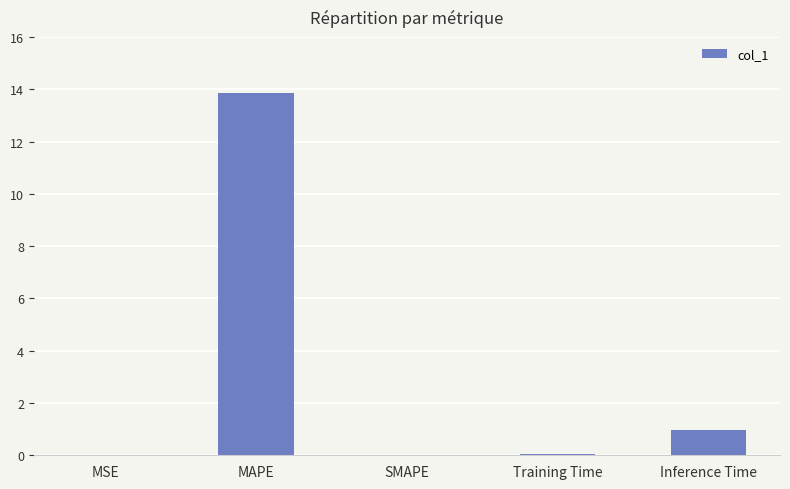

What is the change in value from MAPE to SMAPE?

-13.9